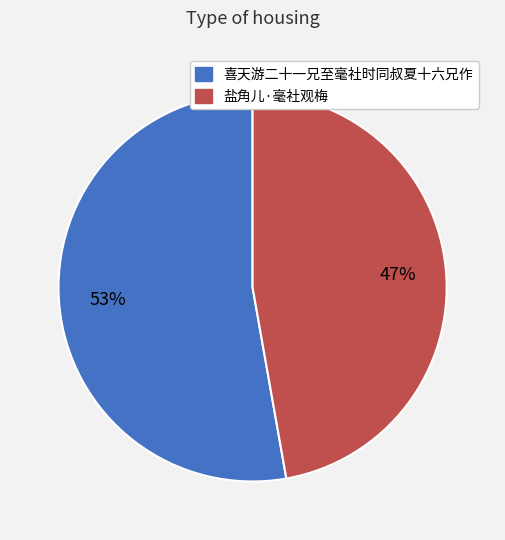

What is the smallest slice in the pie chart?

盐角儿·毫社观梅